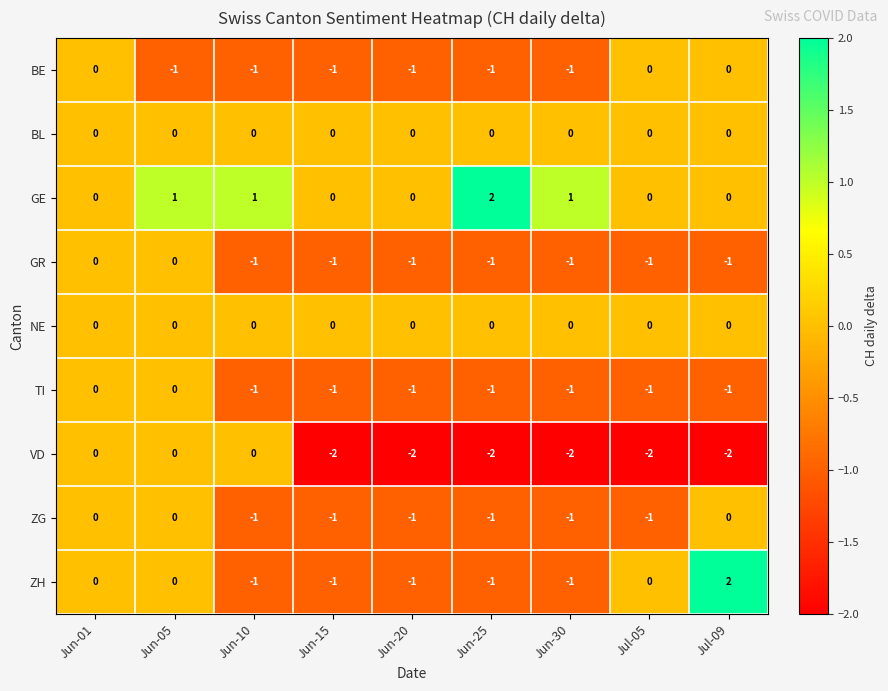

What is the total value across all series at Jun-15?

-7